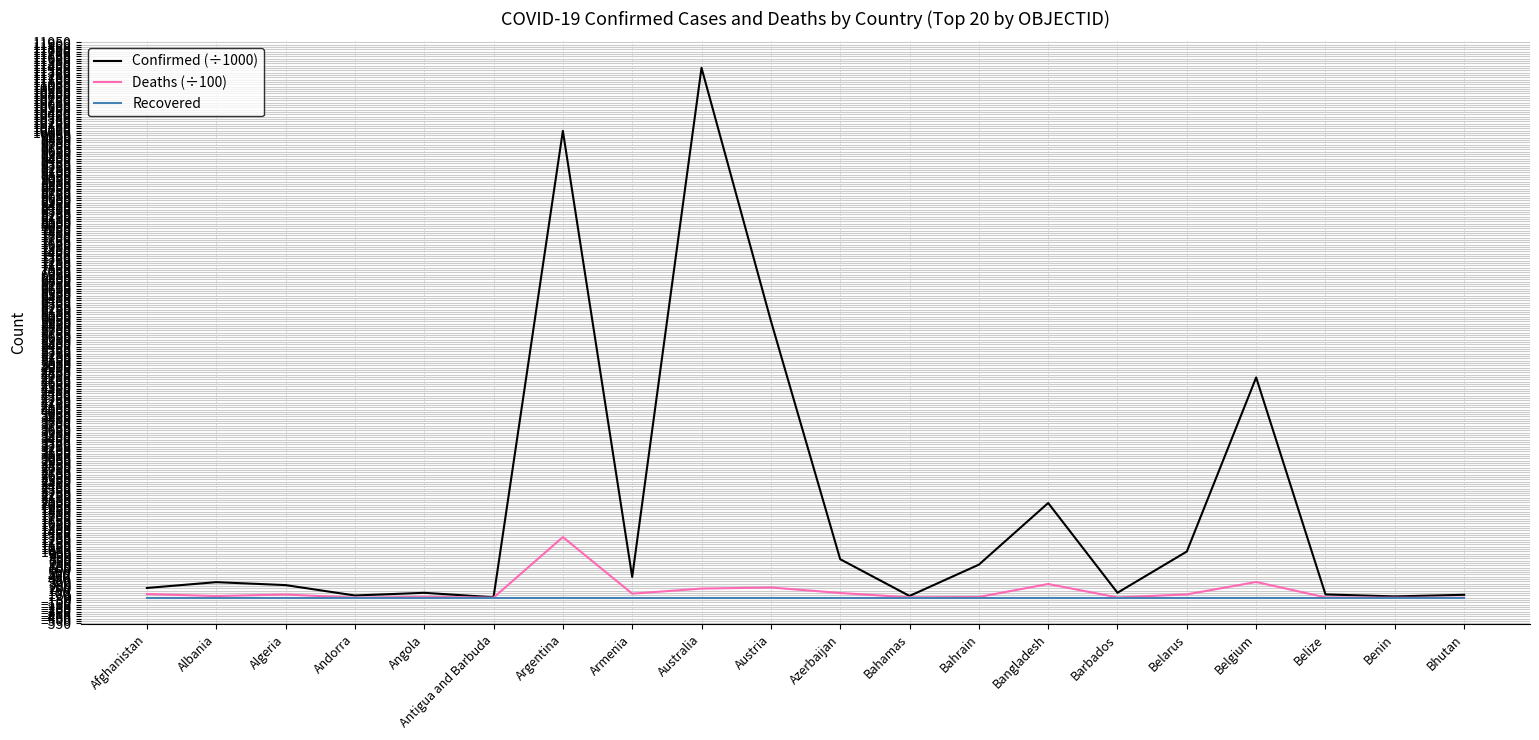

The Confirmed (÷1000) series shows 2781.2 at Bangladesh. True or false?

False